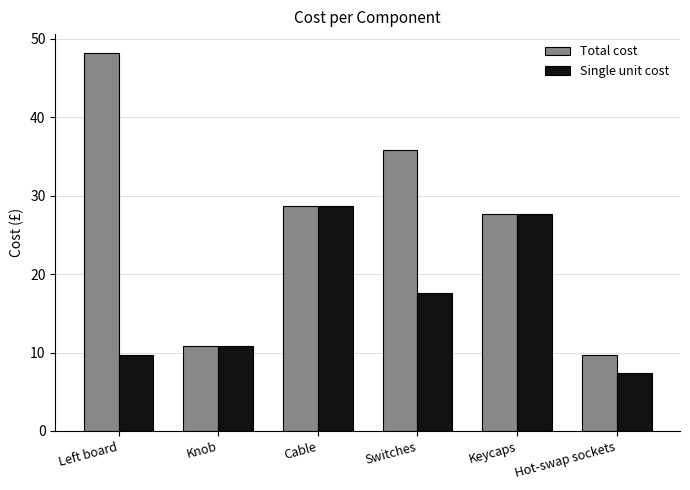

What is the maximum value shown in the chart?

48.2